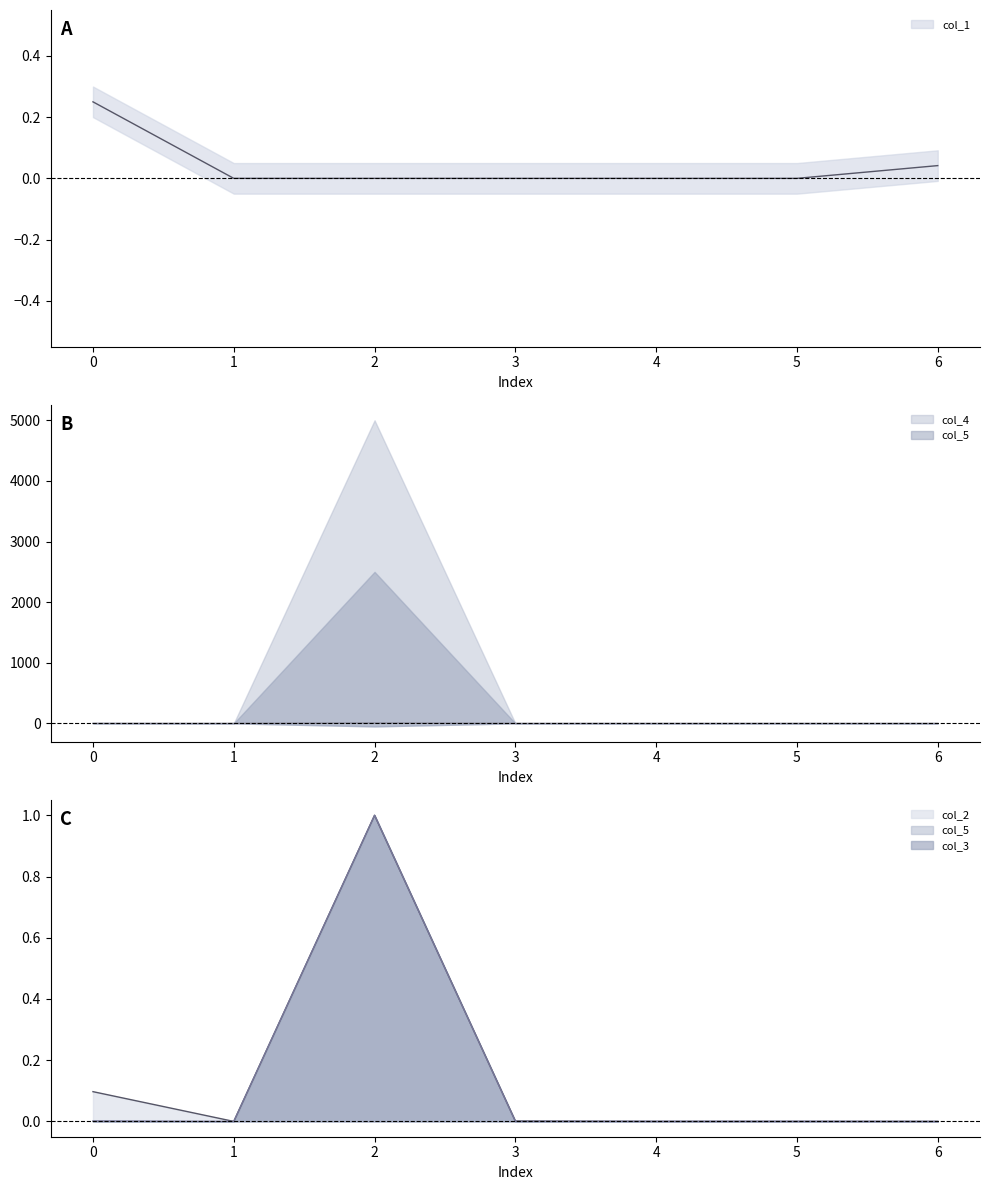

True or false: col_1 and col_2 cross at least once.

False